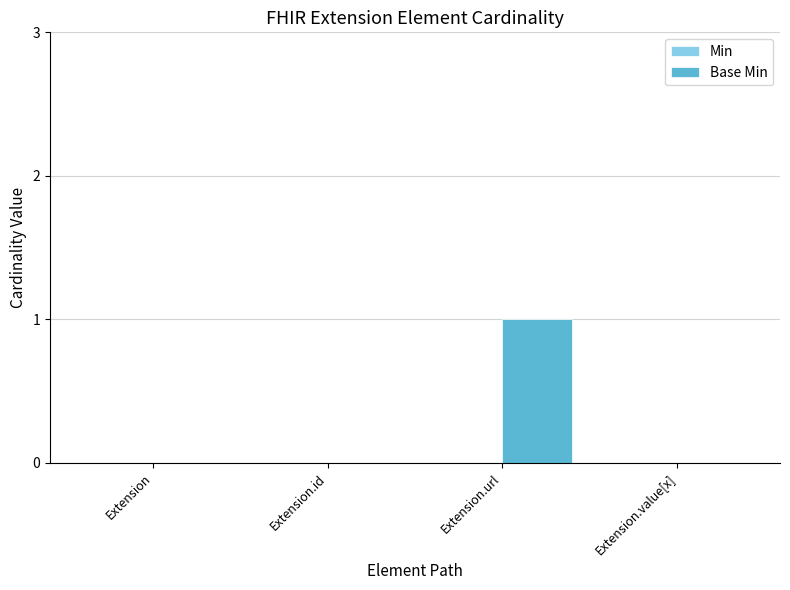

The chart shows a value of 2 at Extension.url. True or false?

False